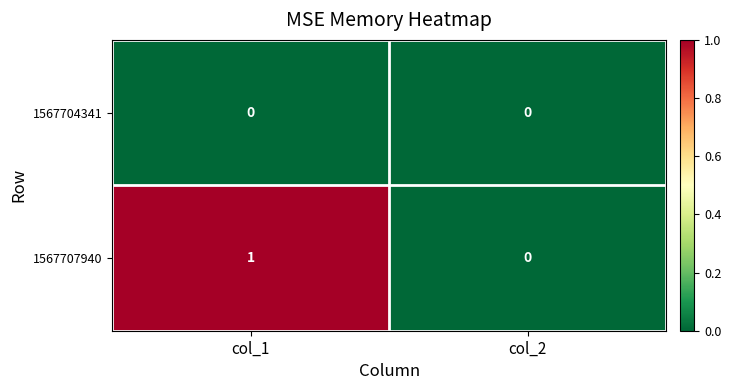

Reading left to right, transcribe all the data shown in this chart.

1567704341: 0	0
1567707940: 1	0